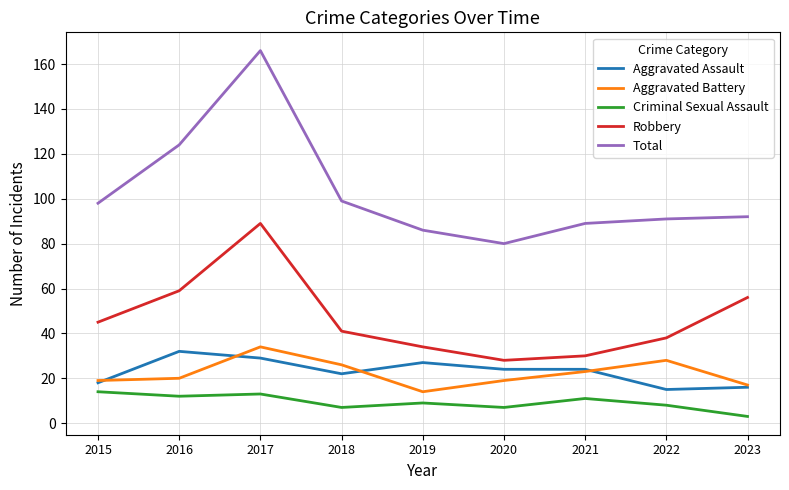

Is this an area chart (filled region under the line)?

No